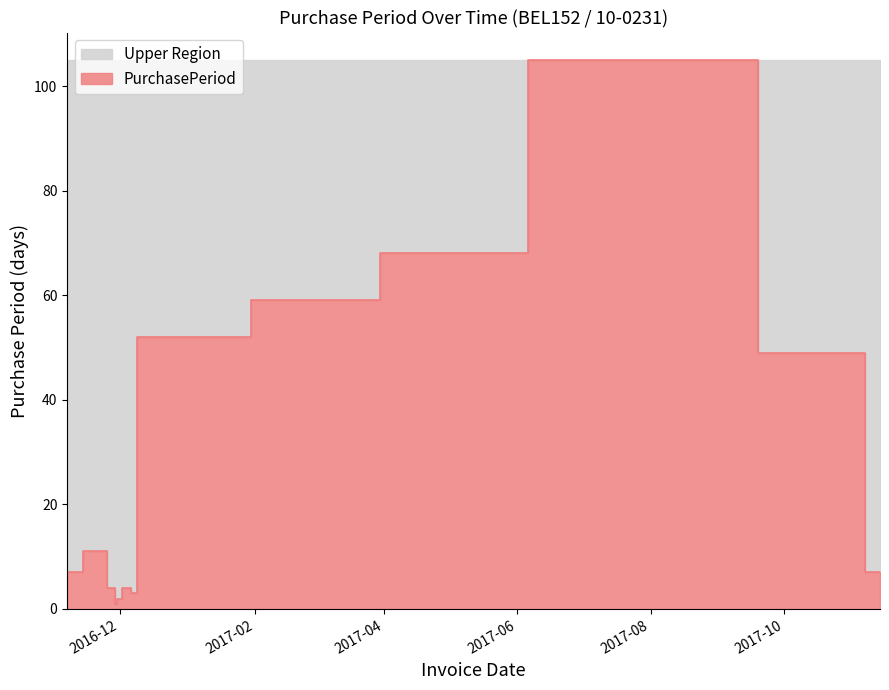

List the labels in order of value, smallest first.

2016-11-30, 2016-12-02, 2016-12-09, 2016-11-29, 2016-12-06, 2016-11-07, 2016-11-14, 2017-11-14, 2016-11-25, 2017-11-07, 2017-01-30, 2017-03-30, 2017-06-06, 2017-09-19